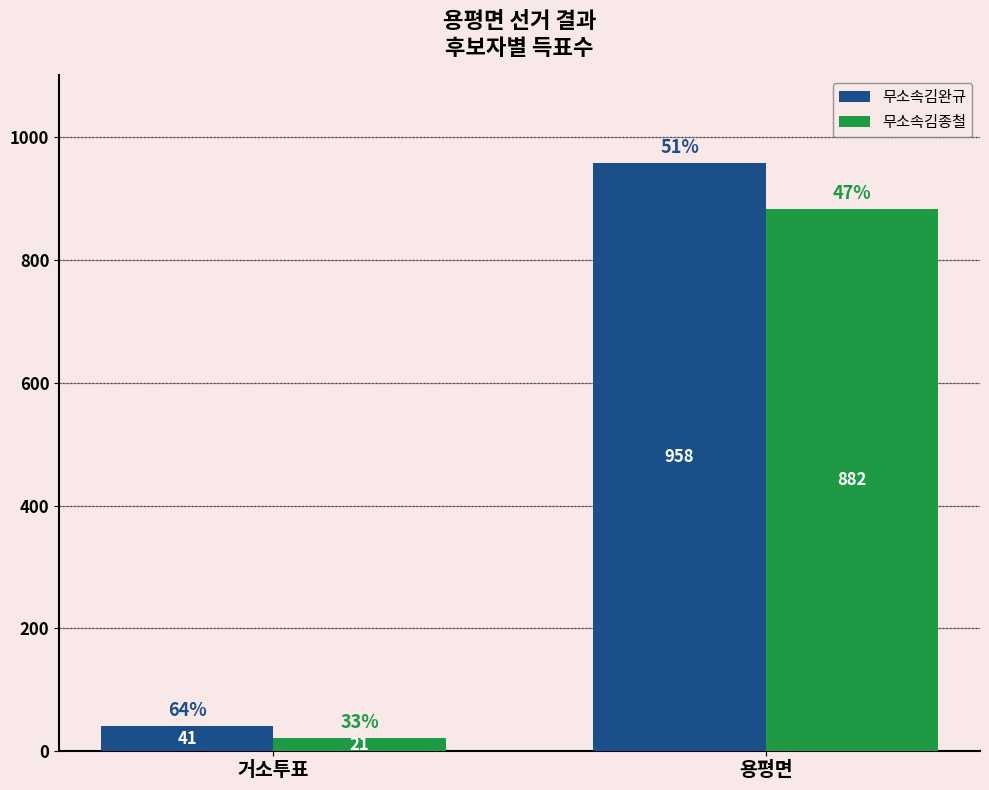

What is the label of the 2nd bar from the left?

용평면